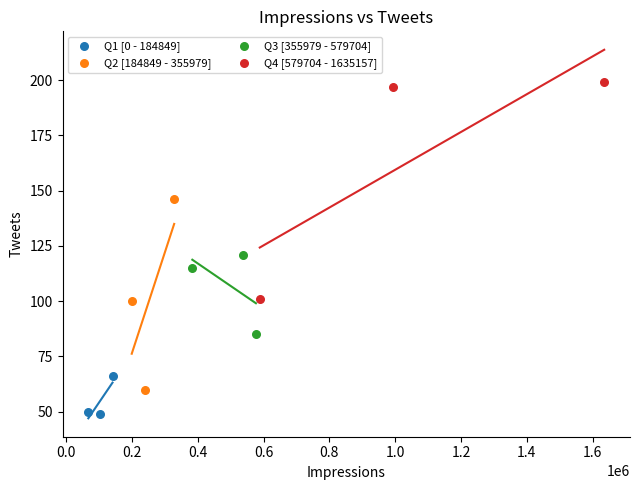

Which series contains the lowest Y value?

Q1 [0 - 184849]